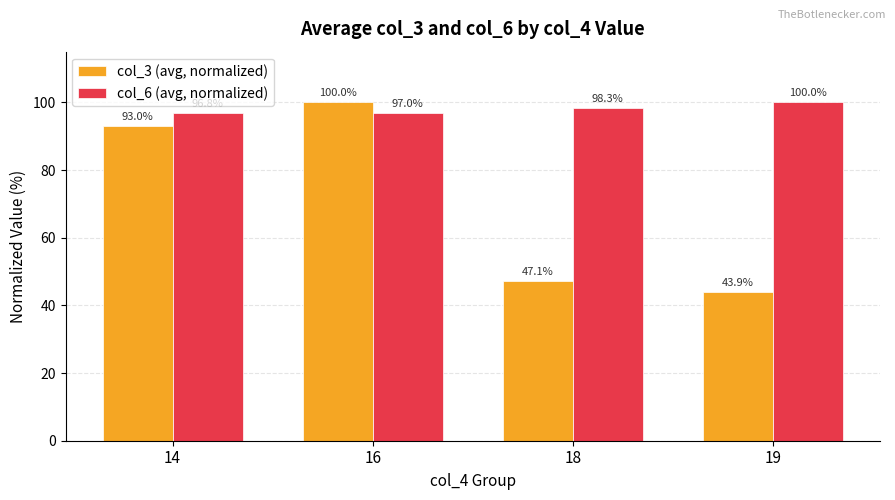

What is the sum of the col_6 (avg, normalized) values at 18 and 14?

195.1